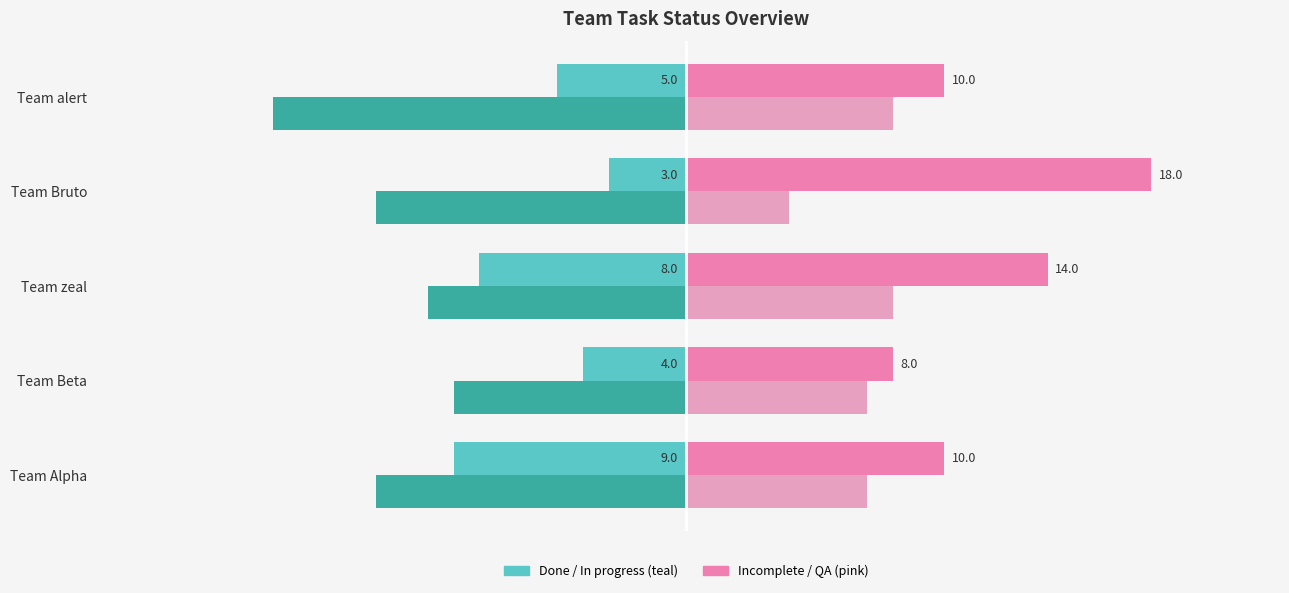

What is the value of the QA bar at the 2nd from the left?

7